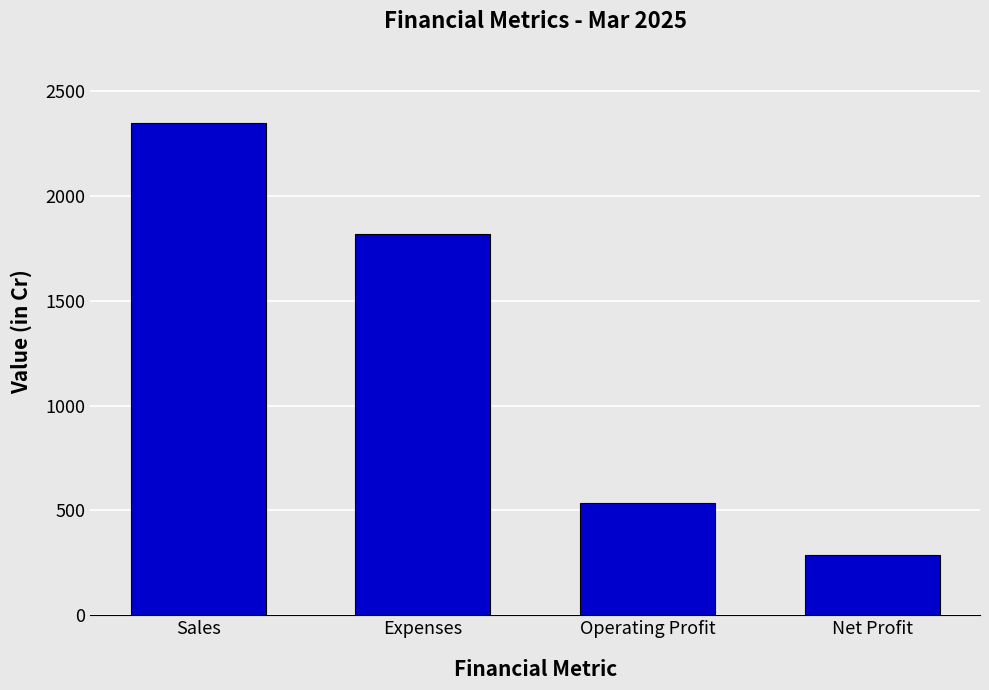

True or false: the data shows 289 at Net Profit.

True